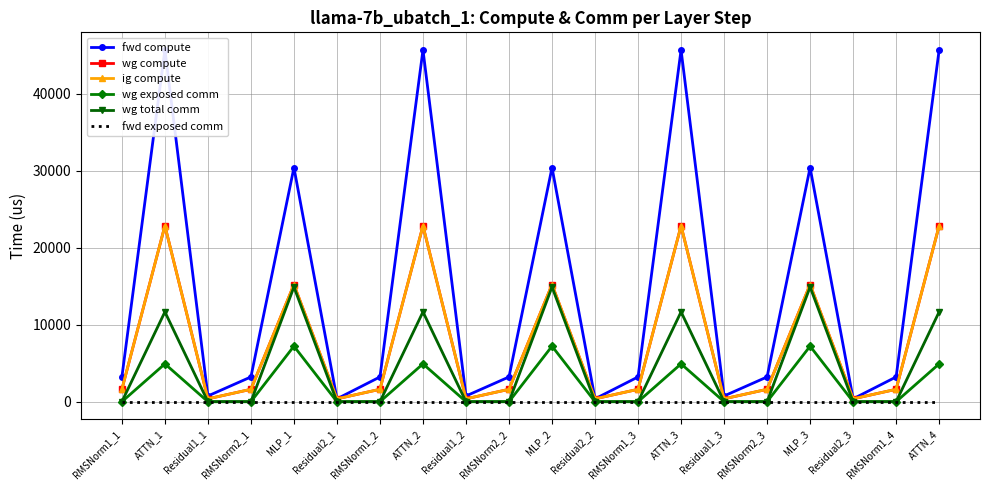

List the series in order of their peak value, lowest first.

fwd exposed comm, wg exposed comm, wg total comm, wg compute, ig compute, fwd compute